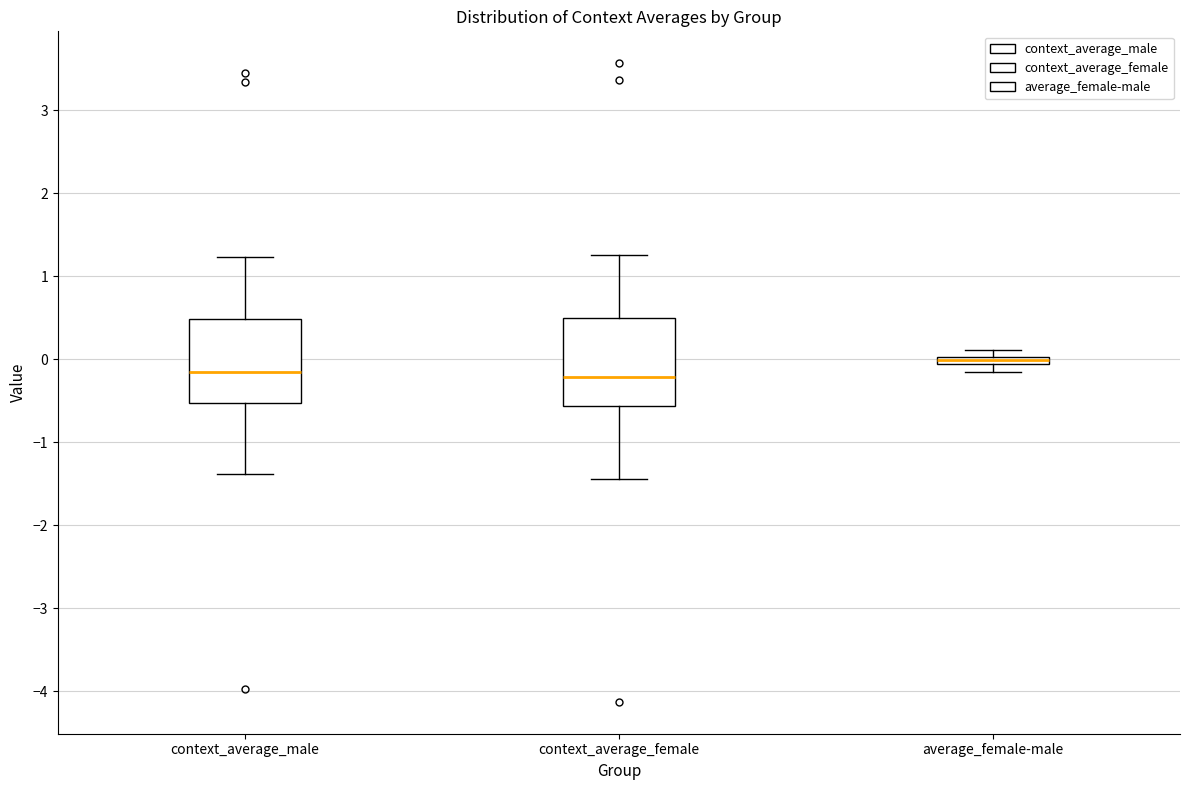

Which box has the highest median line?

average_female-male